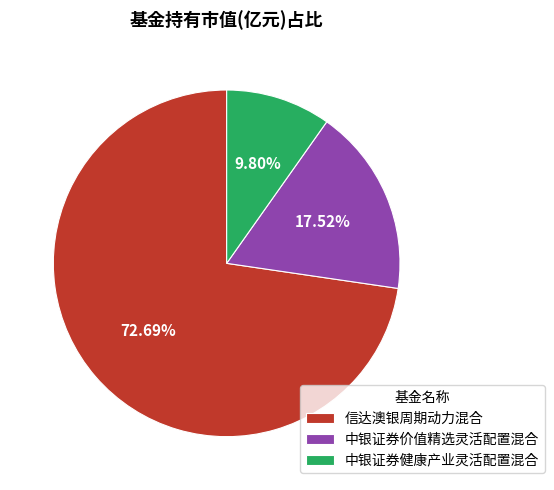

What portion of the pie excludes 信达澳银周期动力混合?

27.3%